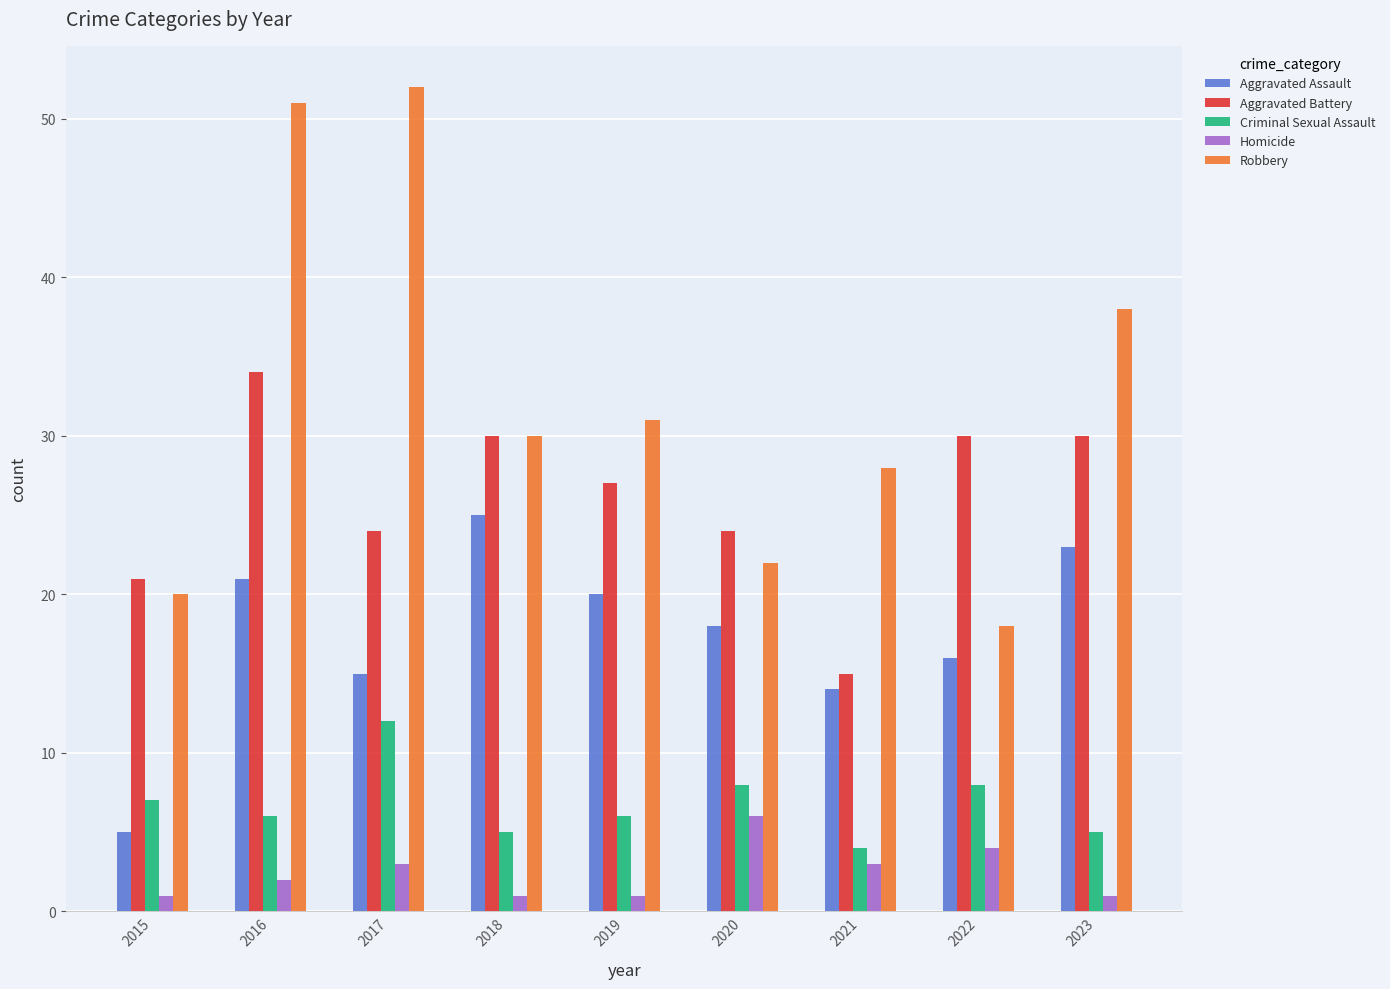

Which series has the largest range (max minus min)?

Robbery